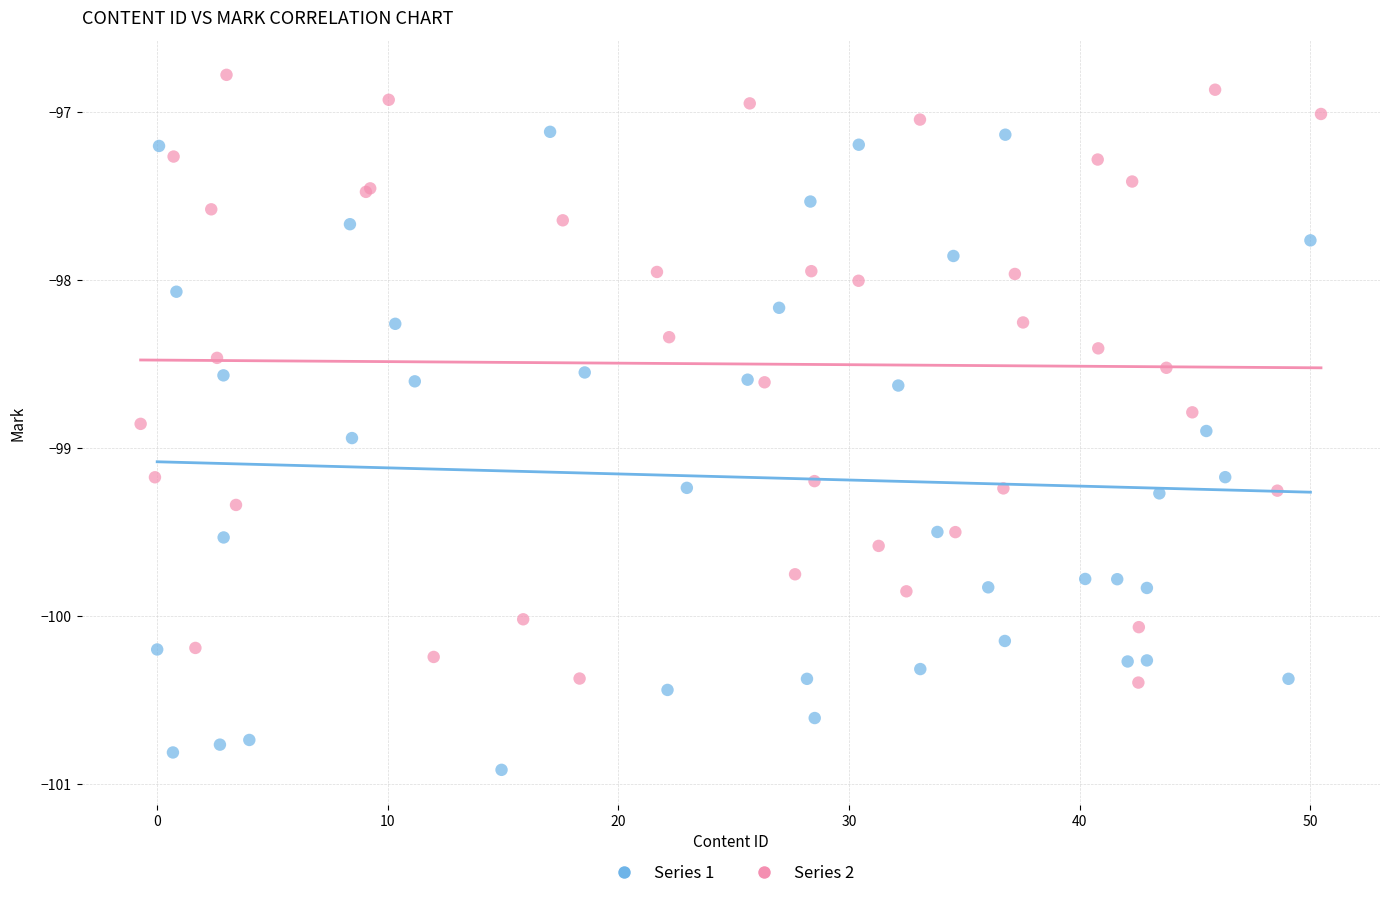

What are all the series names shown in the legend?

Series 1, Series 2